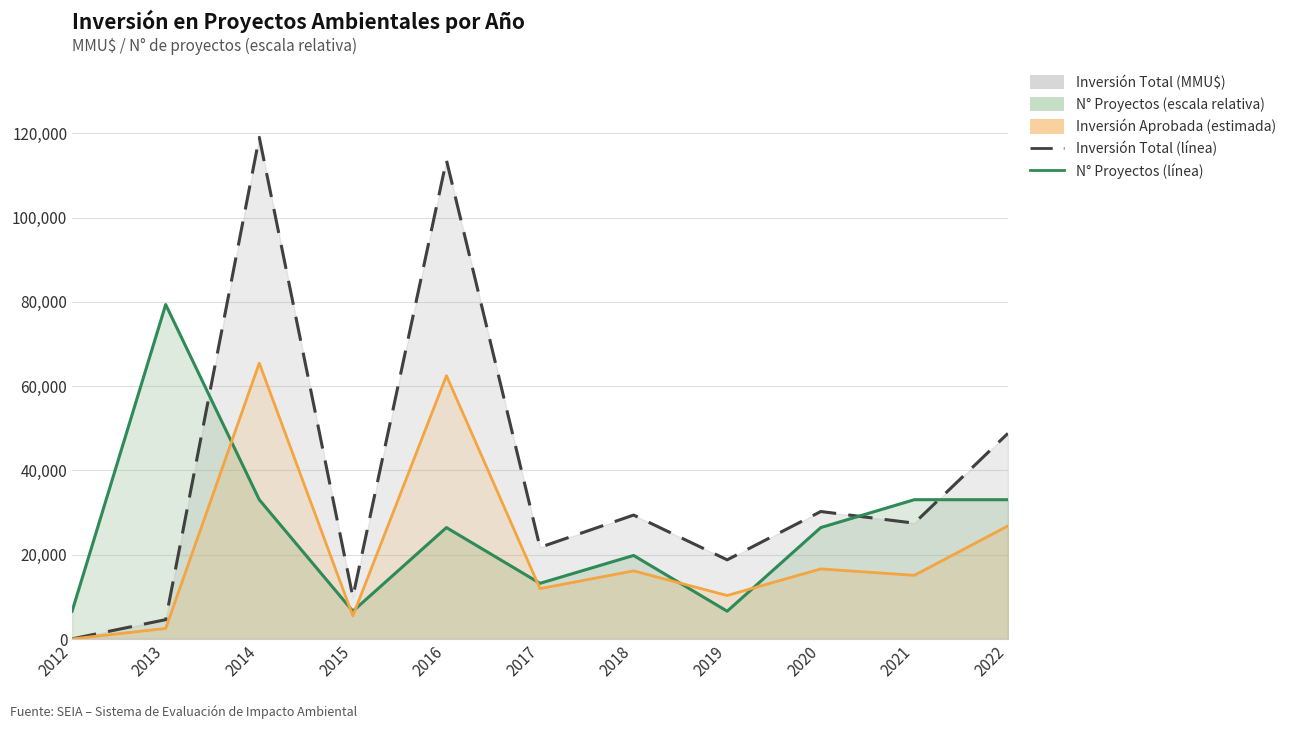

What is the difference between the second highest and minimum values in the Inversión Total (MMU$) line series?

113563.0